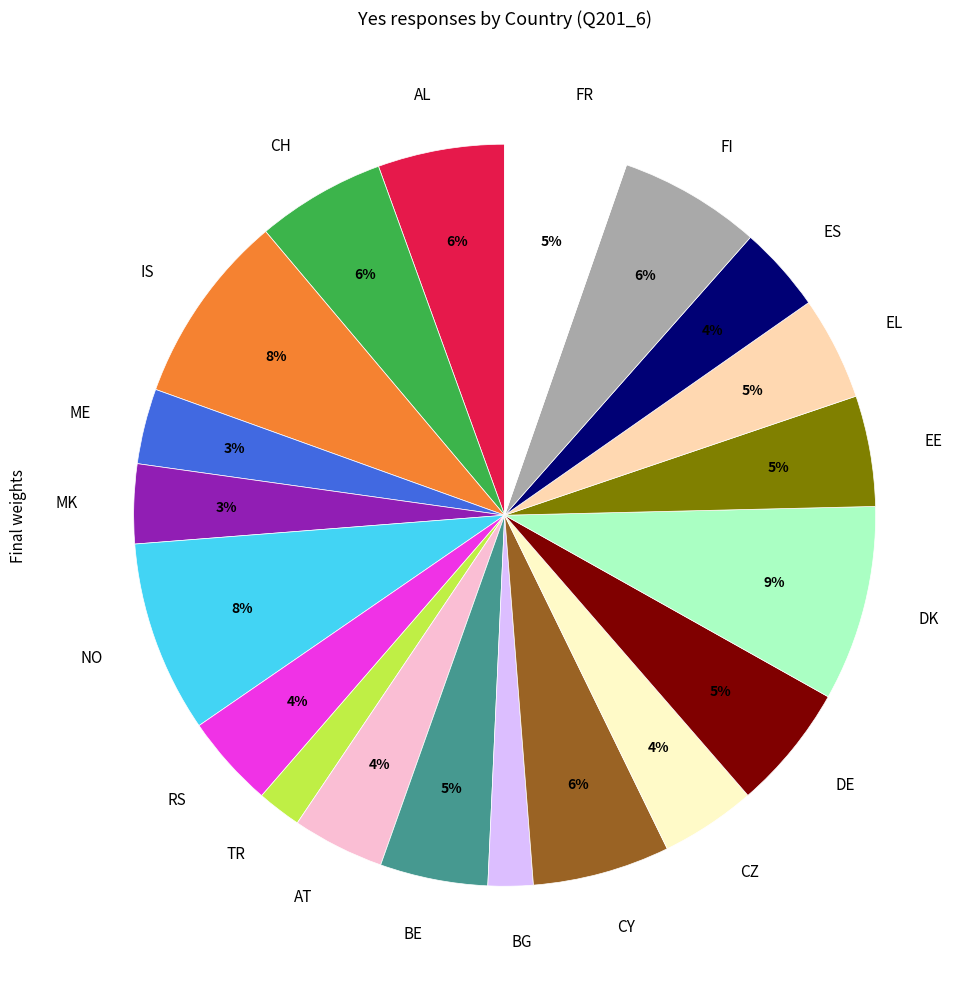

How many slices are in this pie chart?

20